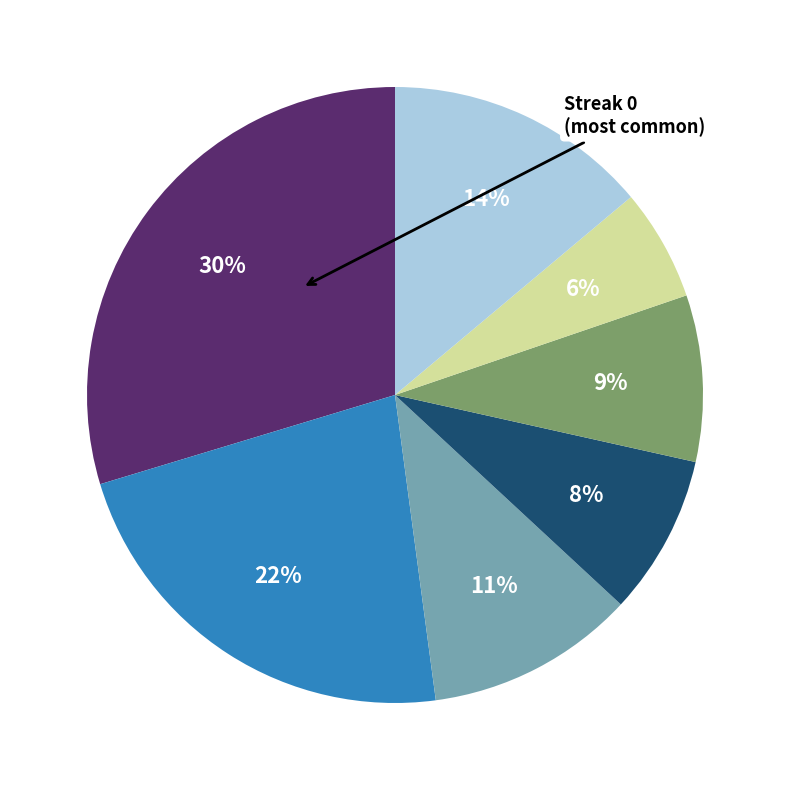

Is there any slice that represents more than half of the pie?

No